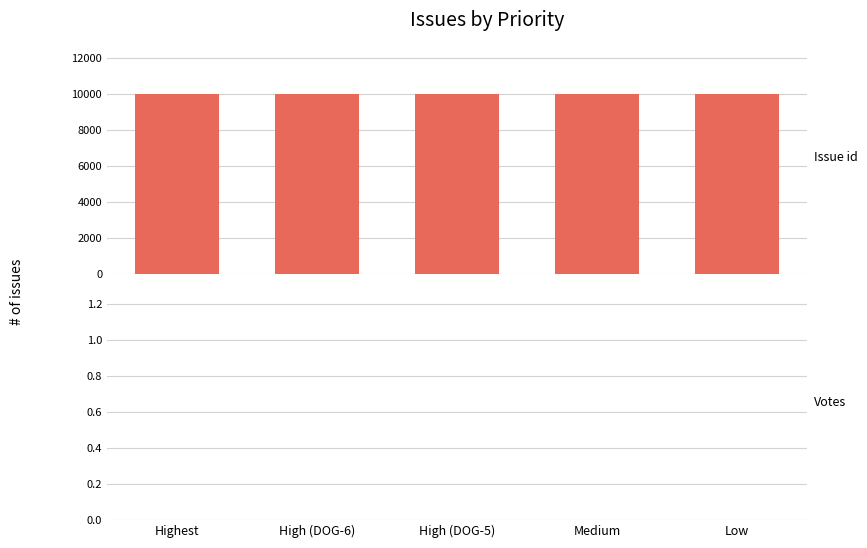

What is the value of the 3rd bar from the left?

10004